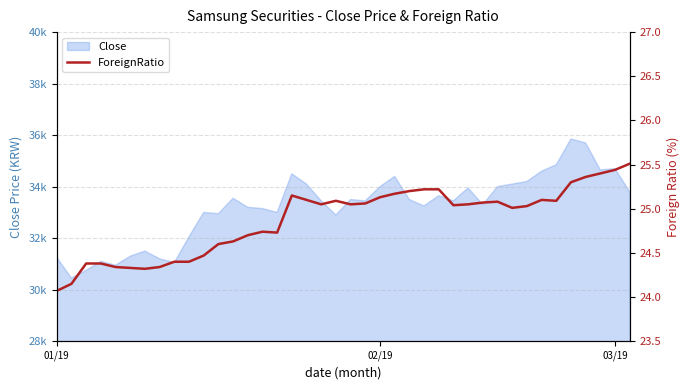

What is the difference between the maximum and second lowest values?

1.4